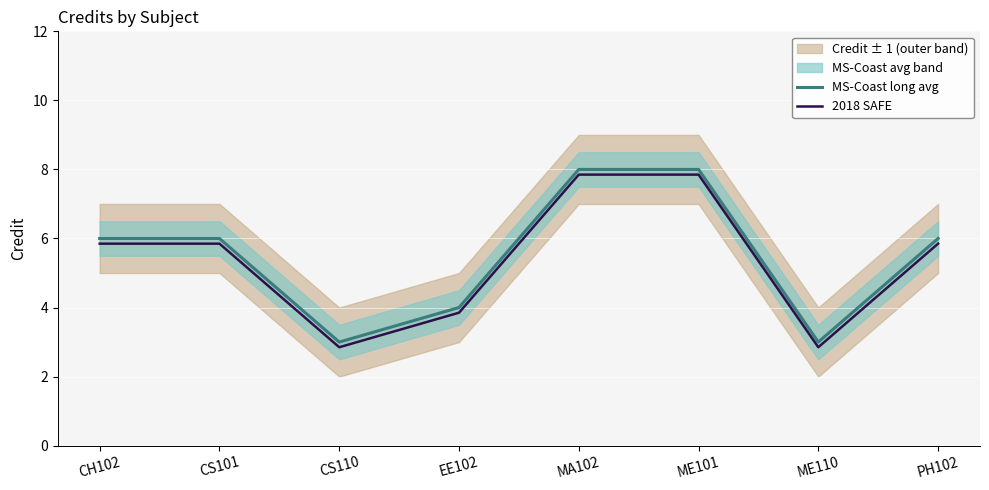

Is it true that MS-Coast long avg equals 7.9 at CS101?

False